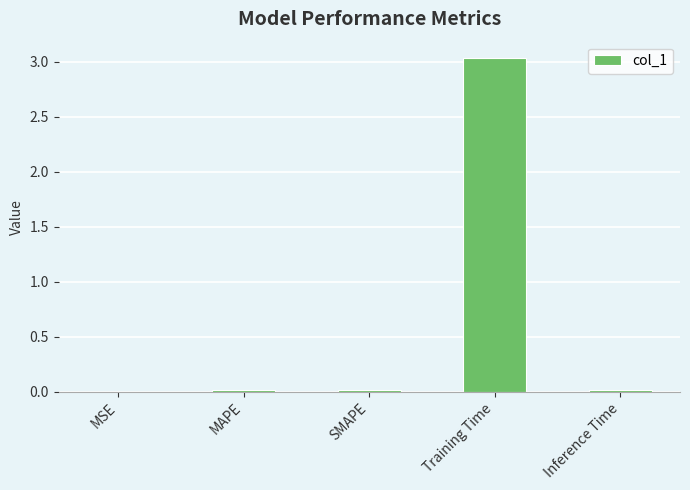

The chart shows a value of 0.0 at SMAPE. True or false?

True